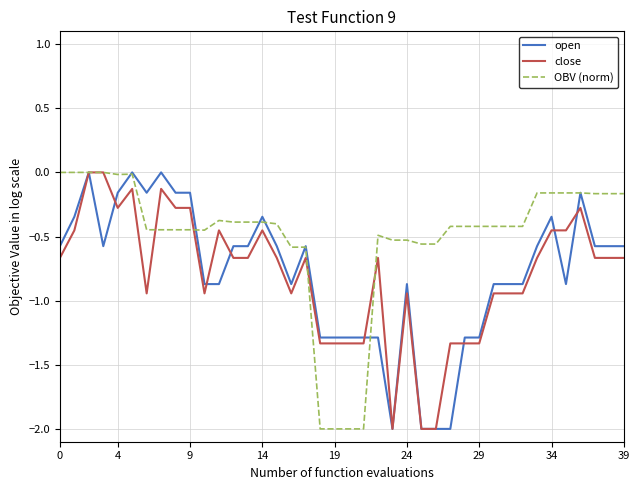

What is the lowest value of the close series?

-2.0